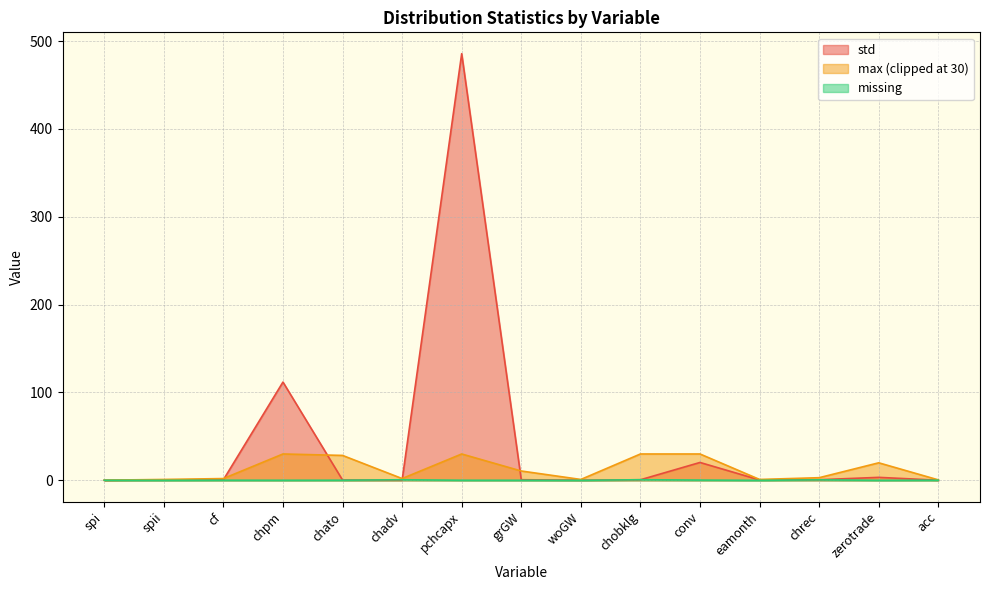

How many distinct data groups are displayed?

3